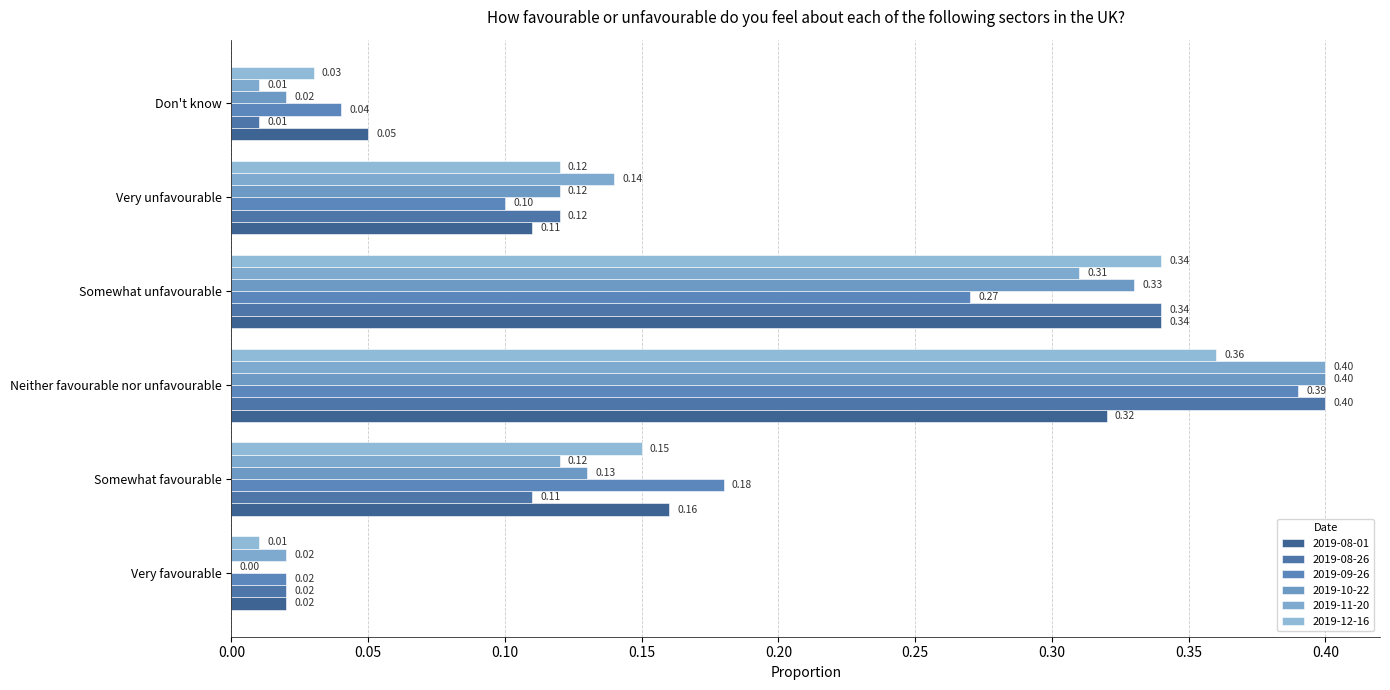

What are all the series names shown in the legend?

2019-08-01, 2019-08-26, 2019-09-26, 2019-10-22, 2019-11-20, 2019-12-16